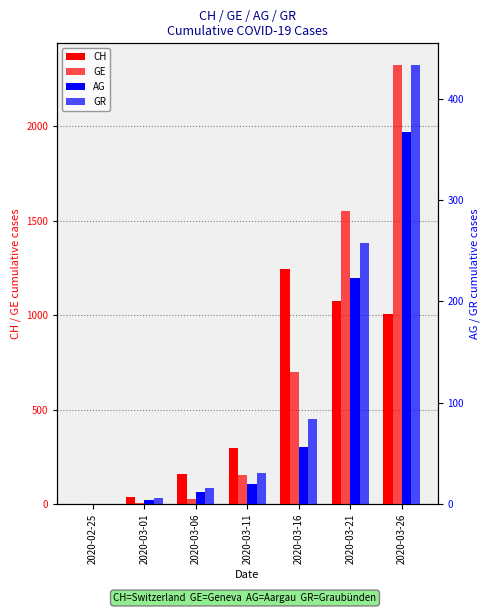

At how many categories does at least one series exceed 961?

3